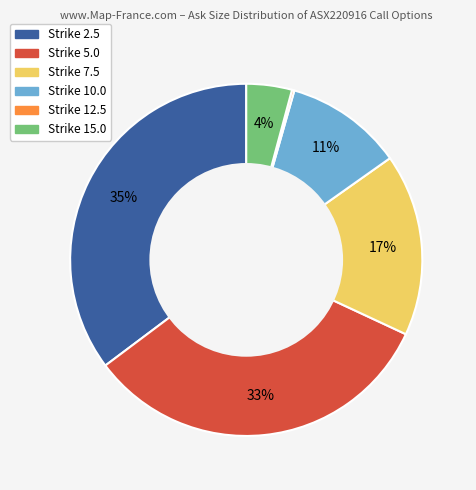

Is it true that Strike 15.0 is 4% of the pie?

True